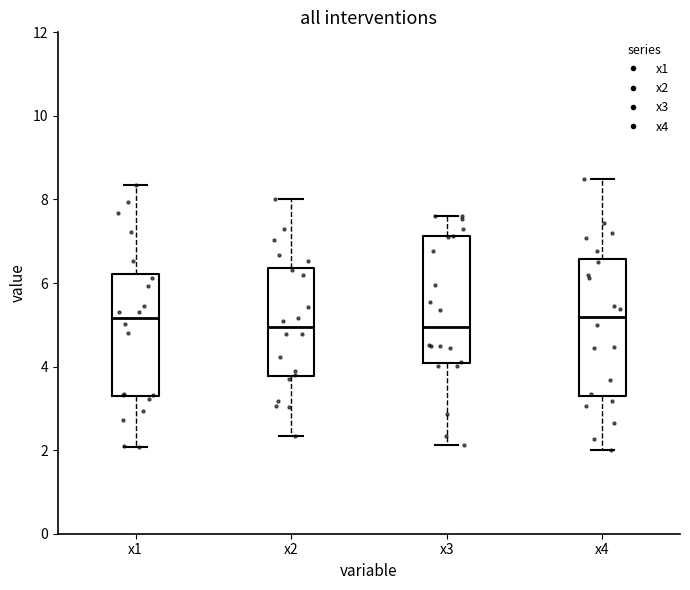

Reading left to right, transcribe this box plot: for each box, give where its median line is, the range the box spans, and where its two whiskers end, as read against the y-axis. The values are not printed on the chart, so give them approximately, as read against the axis.

x1: median 5.2, box 3.2 to 6.2, whiskers 2.0 to 8.4
x2: median 5.0, box 3.8 to 6.4, whiskers 2.4 to 8.0
x3: median 5.0, box 4.0 to 7.2, whiskers 2.2 to 7.6
x4: median 5.2, box 3.4 to 6.6, whiskers 2.0 to 8.4